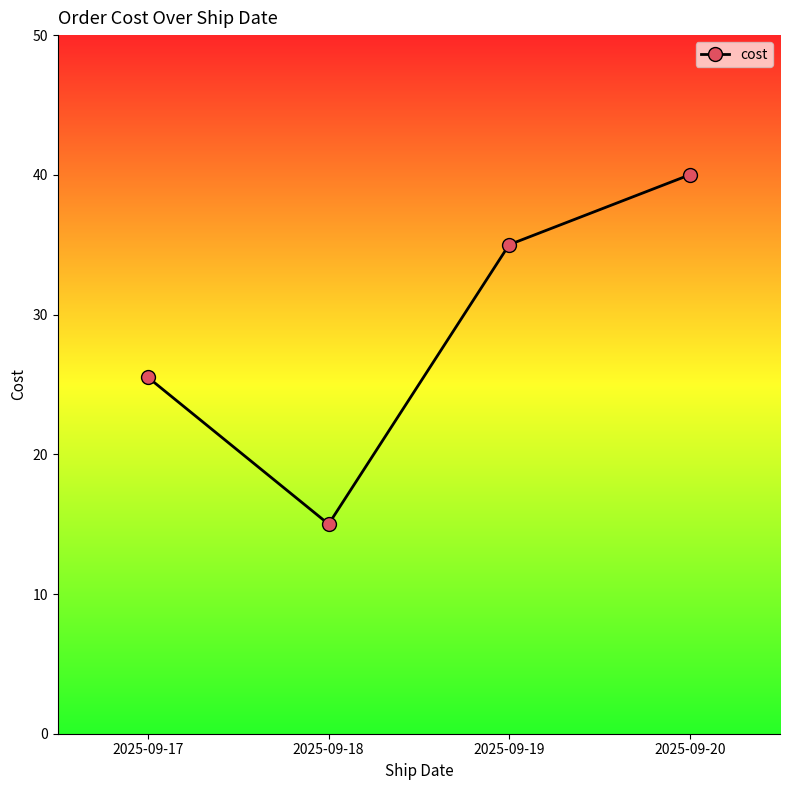

How many categories are shown in the chart?

4